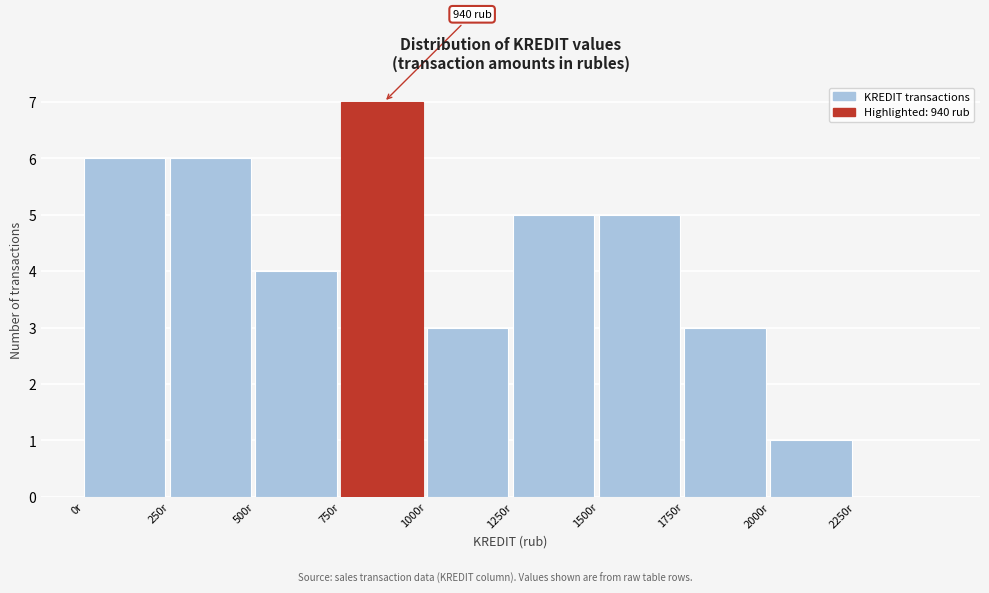

Over which range of the x-axis is the bar tallest?

750 to 1000